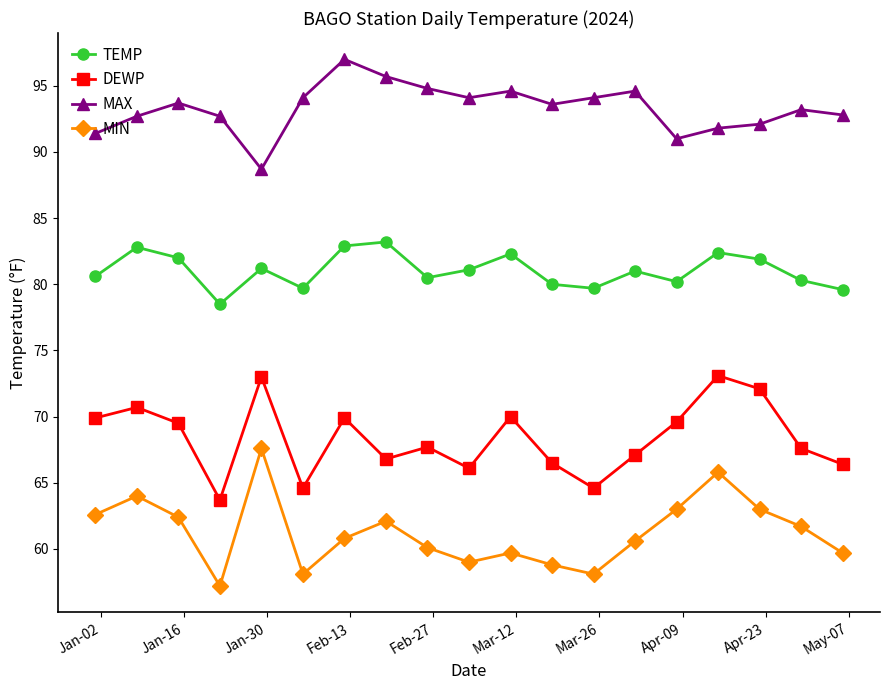

True or false: DEWP and MIN cross at least once.

False